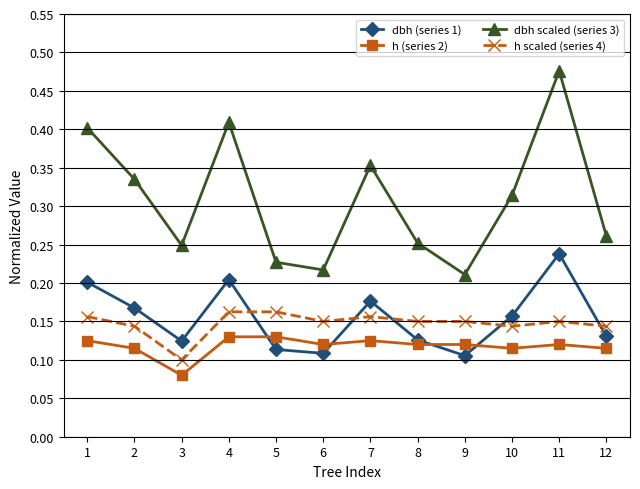

Count the h (series 2) values in the range 0 to 1.

12